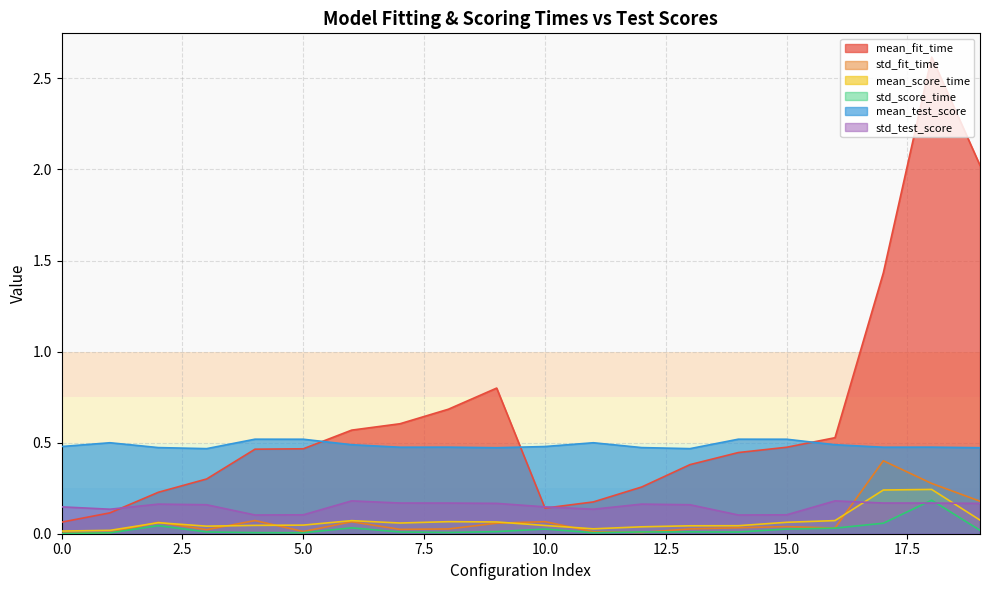

Reading left to right, list all the values displayed in this chart.

mean_fit_time: 0=0.1	1=0.1	2=0.2	3=0.3	4=0.5	5=0.5	6=0.6	7=0.6	8=0.7	9=0.8	10=0.1	11=0.2	12=0.3	13=0.4	14=0.4	15=0.5	16=0.5	17=1.4	18=2.6	19=2.0
std_fit_time: 0=0.0	1=0.0	2=0.1	3=0.0	4=0.1	5=0.0	6=0.1	7=0.0	8=0.0	9=0.1	10=0.1	11=0.0	12=0.0	13=0.0	14=0.0	15=0.0	16=0.0	17=0.4	18=0.3	19=0.2
mean_score_time: 0=0.0	1=0.0	2=0.1	3=0.0	4=0.0	5=0.0	6=0.1	7=0.1	8=0.1	9=0.1	10=0.0	11=0.0	12=0.0	13=0.0	14=0.0	15=0.1	16=0.1	17=0.2	18=0.2	19=0.1
std_score_time: 0=0.0	1=0.0	2=0.0	3=0.0	4=0.0	5=0.0	6=0.0	7=0.0	8=0.0	9=0.0	10=0.0	11=0.0	12=0.0	13=0.0	14=0.0	15=0.0	16=0.0	17=0.1	18=0.2	19=0.0
mean_test_score: 0=0.5	1=0.5	2=0.5	3=0.5	4=0.5	5=0.5	6=0.5	7=0.5	8=0.5	9=0.5	10=0.5	11=0.5	12=0.5	13=0.5	14=0.5	15=0.5	16=0.5	17=0.5	18=0.5	19=0.5
std_test_score: 0=0.1	1=0.1	2=0.2	3=0.2	4=0.1	5=0.1	6=0.2	7=0.2	8=0.2	9=0.2	10=0.1	11=0.1	12=0.2	13=0.2	14=0.1	15=0.1	16=0.2	17=0.2	18=0.2	19=0.2